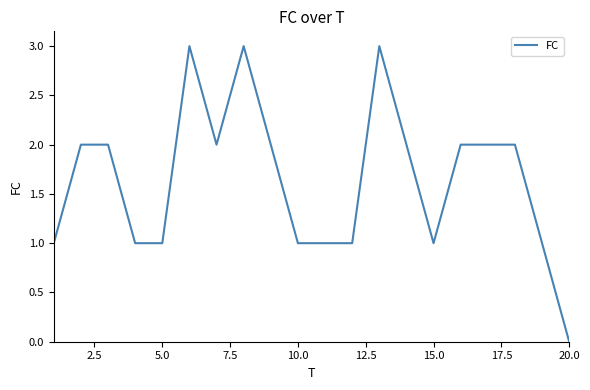

What is the difference between the maximum and minimum values?

3